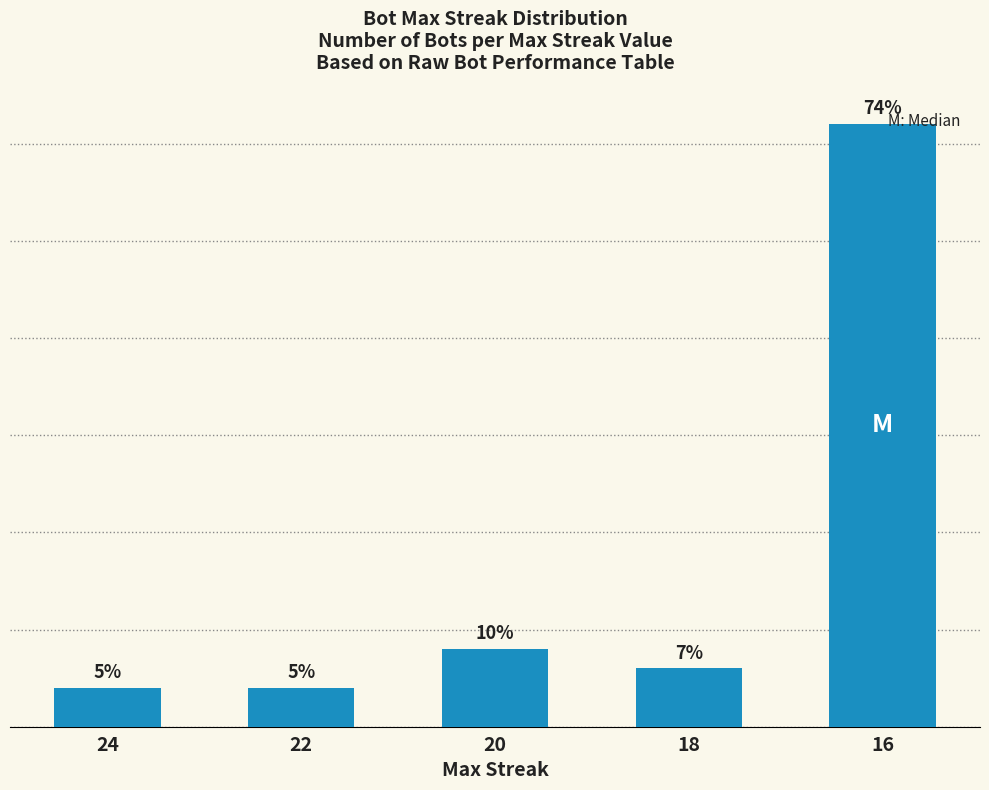

The chart shows a value of 3 at 22. True or false?

False